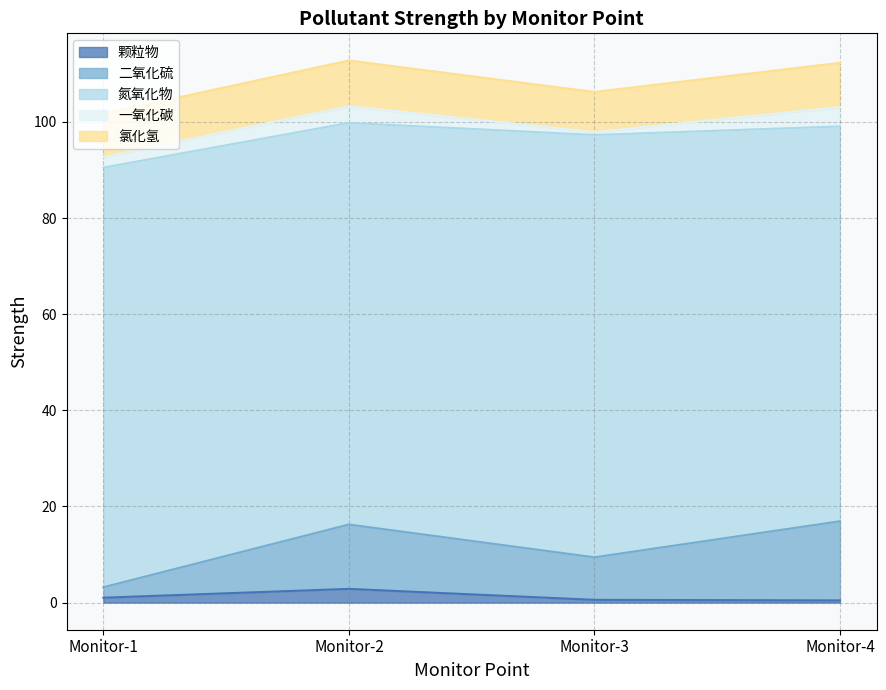

Between Monitor-4 and Monitor-3, which is larger?

Monitor-3